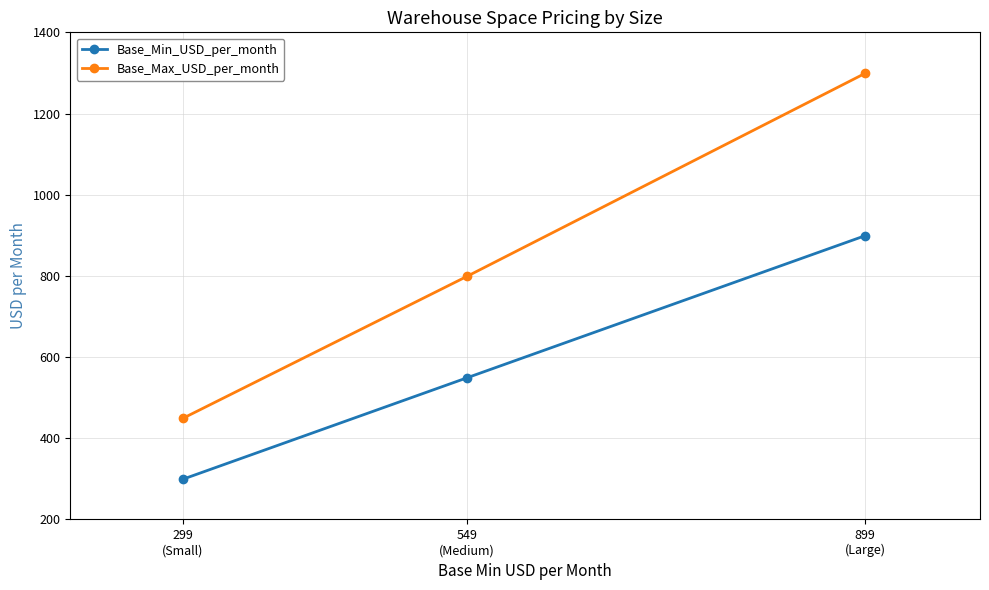

What is the average value of the Base_Max_USD_per_month series?

849